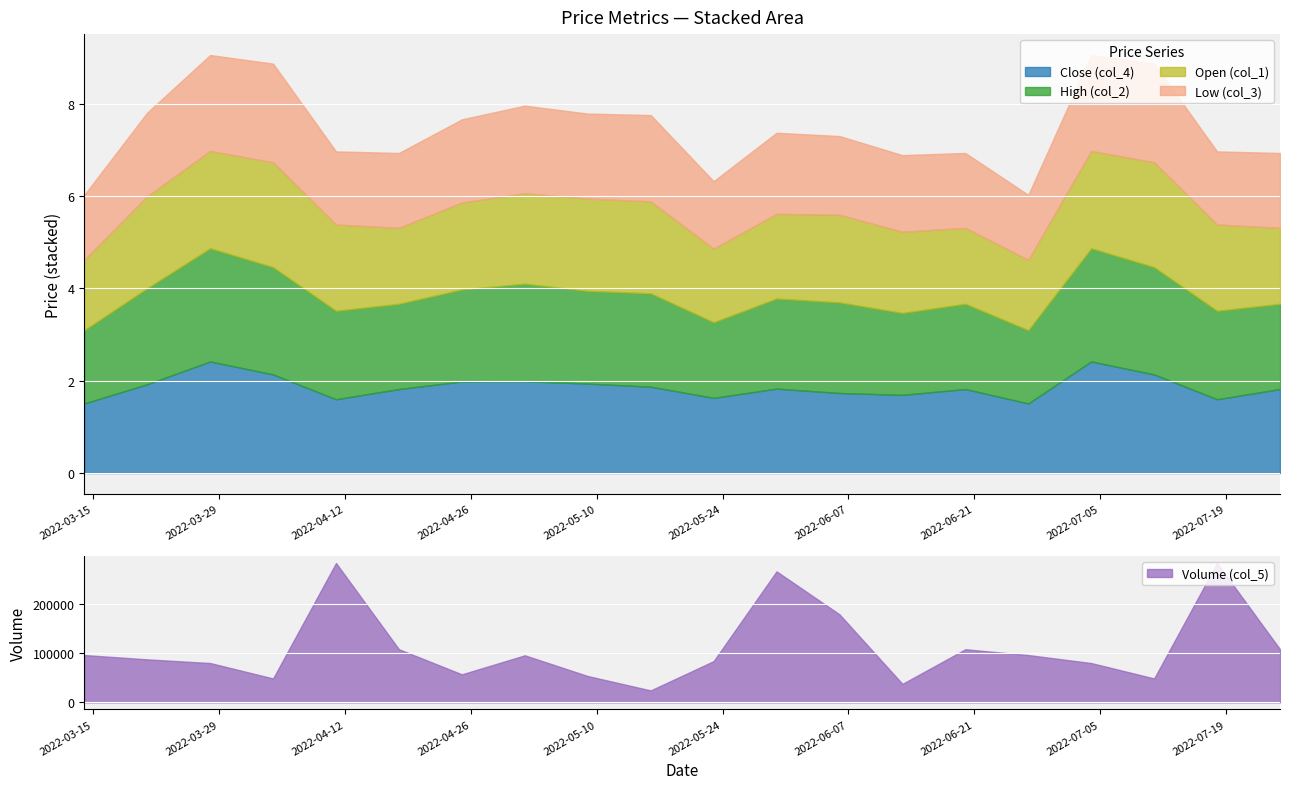

True or false: Open (col_1) and Low (col_3) intersect in this chart.

False